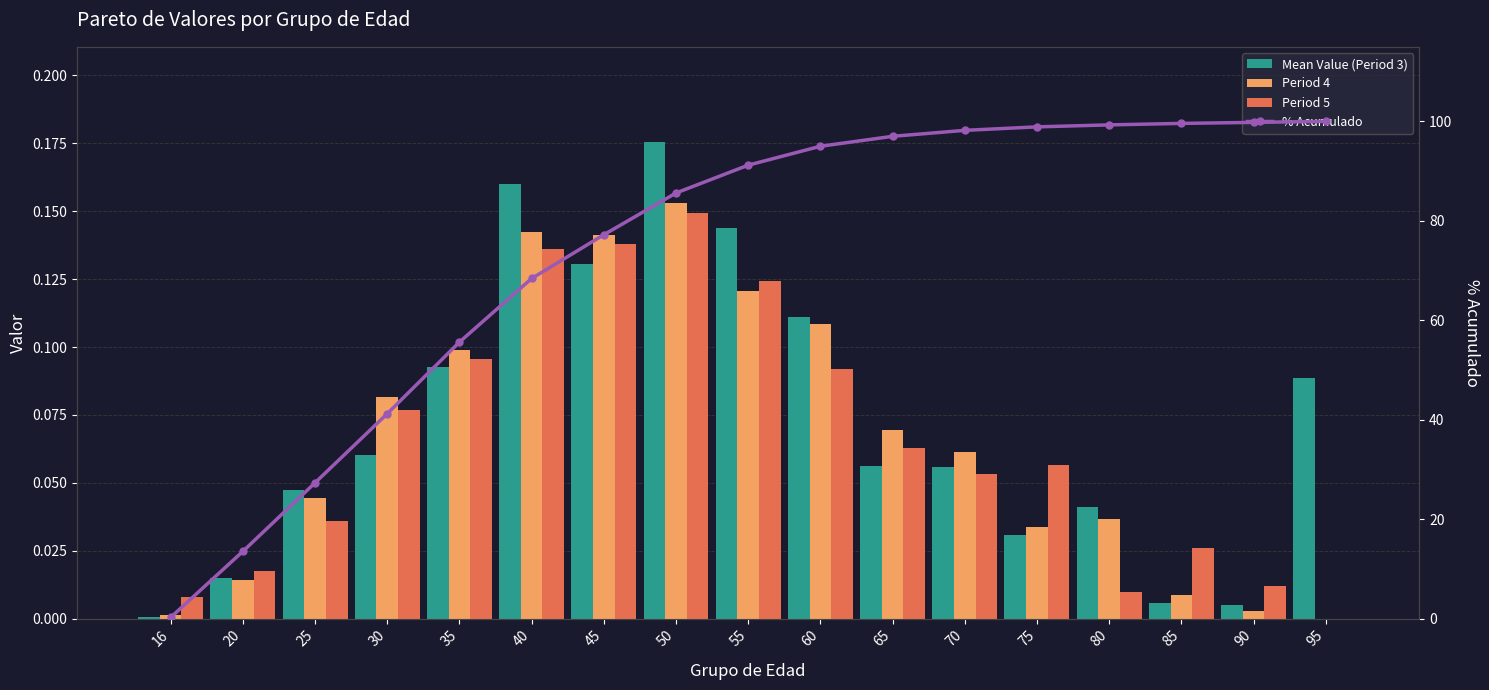

At which category does the chart reach its minimum across all series?

95